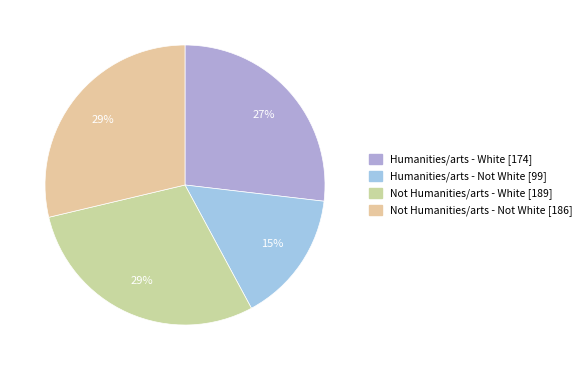

Is there any slice that represents more than half of the pie?

No